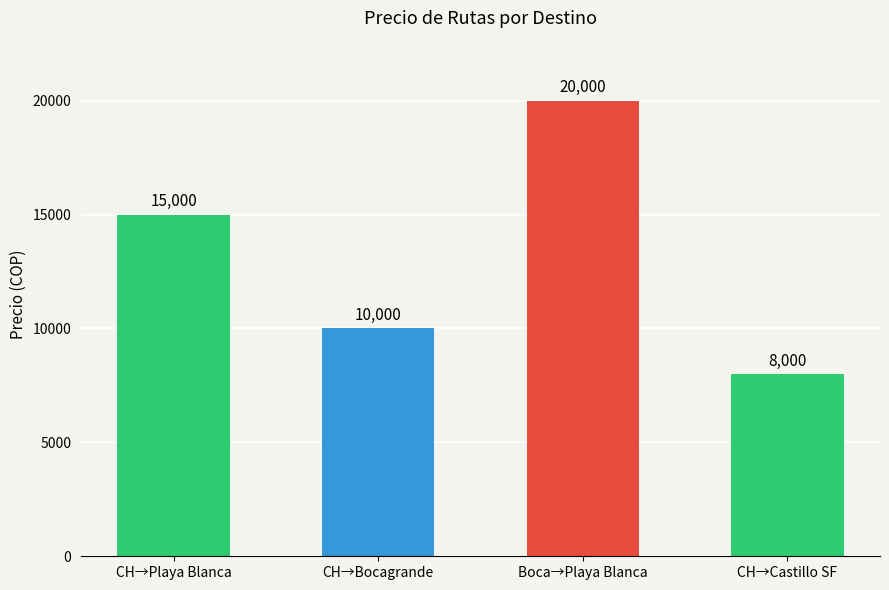

What is the change in value from CH→Bocagrande to CH→Castillo SF?

-2000